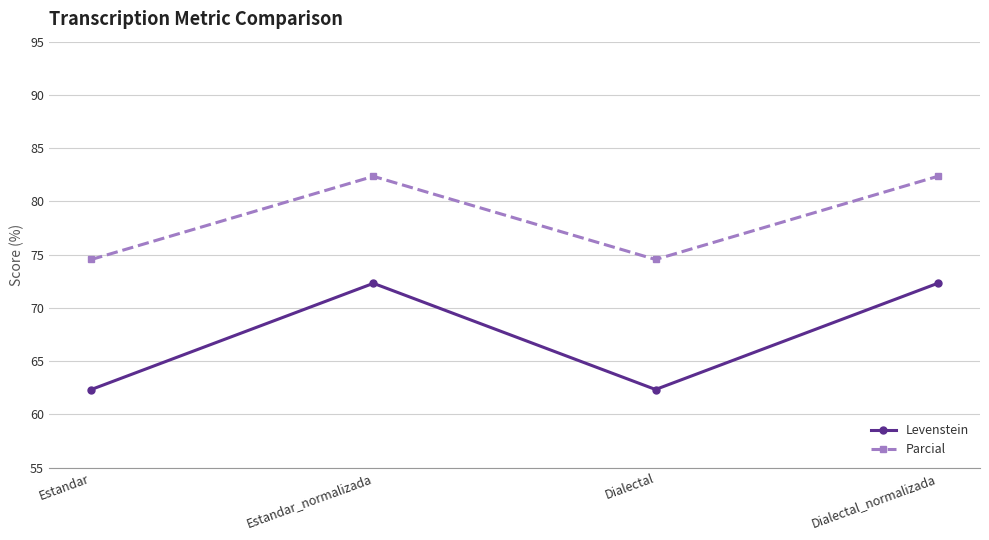

At how many categories does at least one series exceed 63?

4